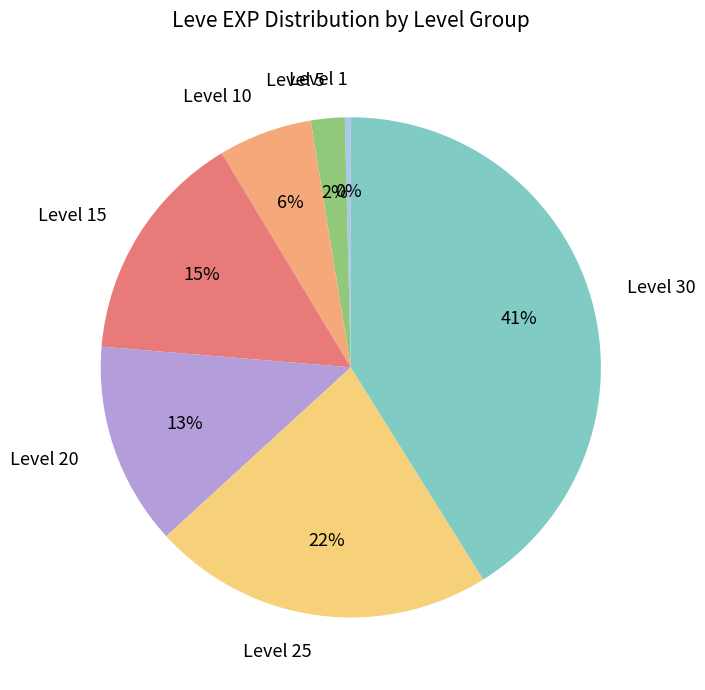

Count the number of slices in the pie.

7